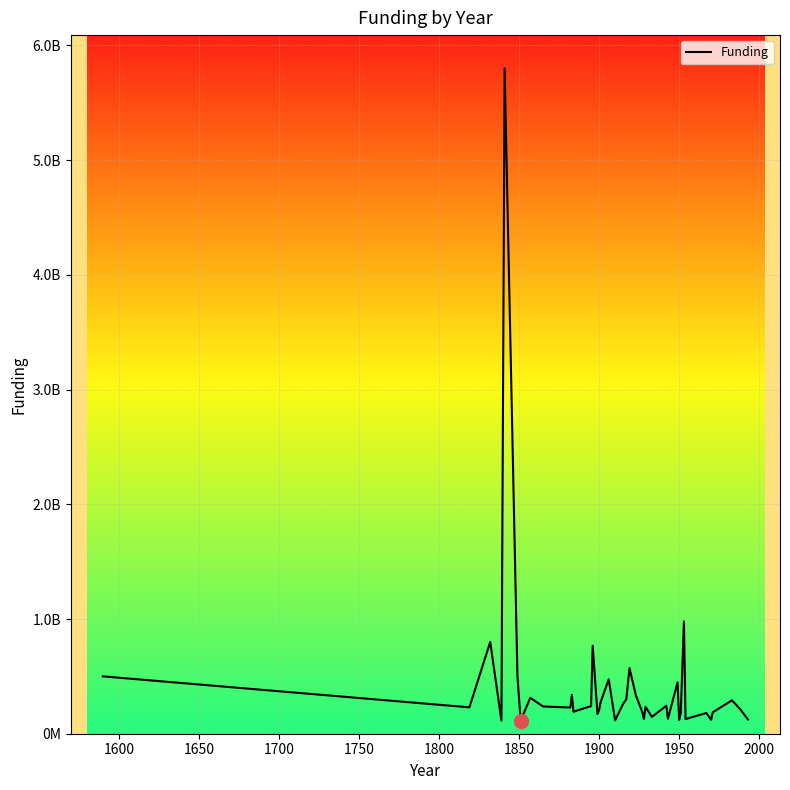

Does the chart have visible grid lines?

Yes